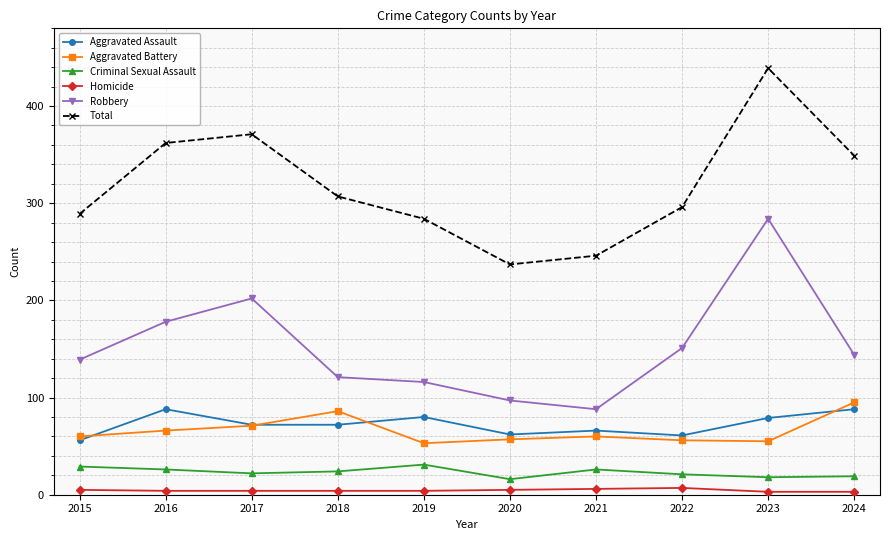

The value of Aggravated Battery at 2024 is 137. True or false?

False